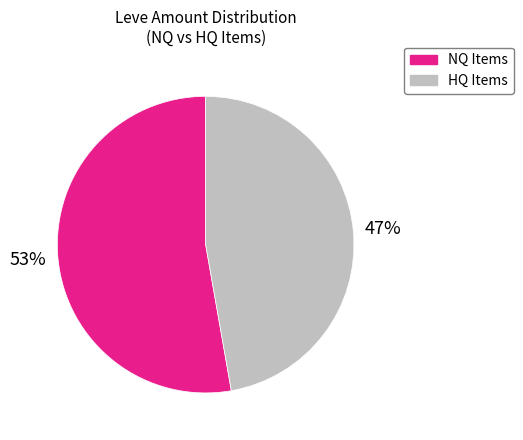

Does any single category account for the majority?

Yes